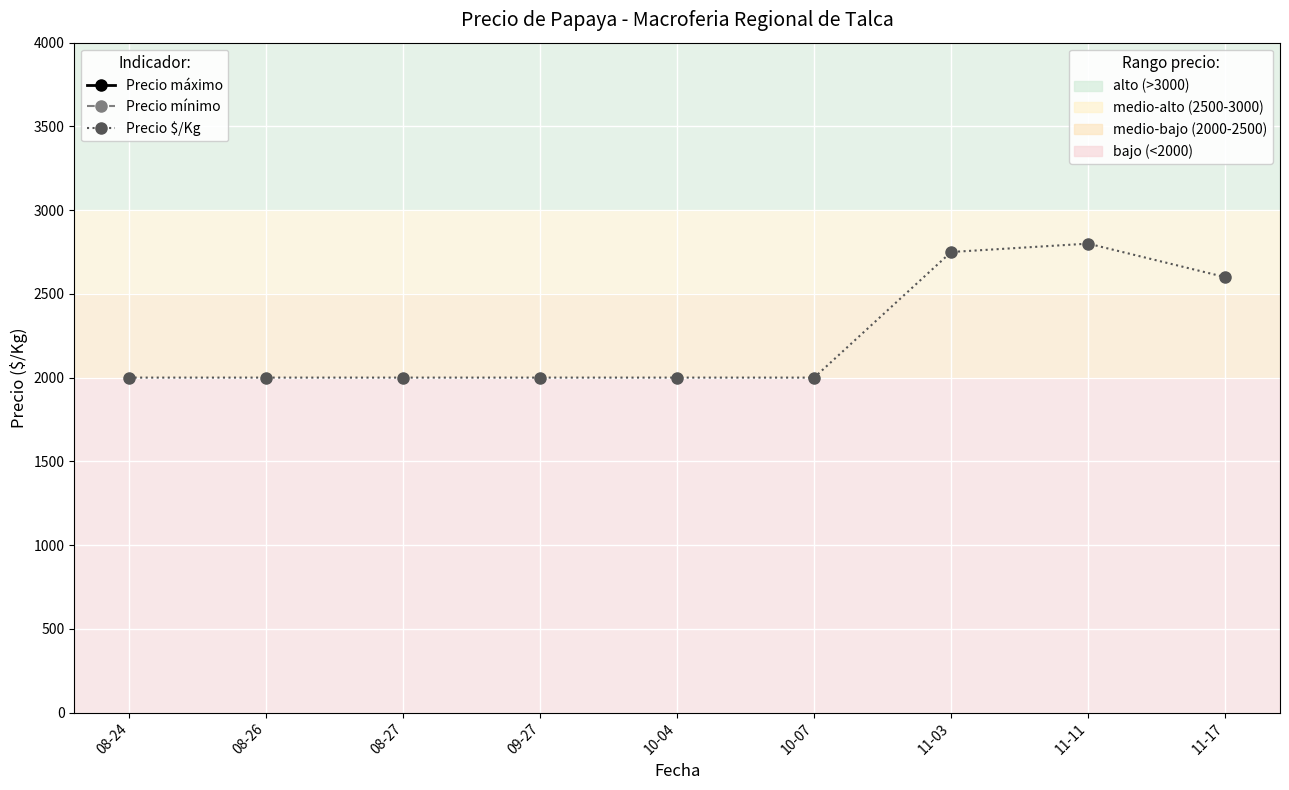

What are all the series names shown in the legend?

Precio máximo, Precio mínimo, Precio $/Kg